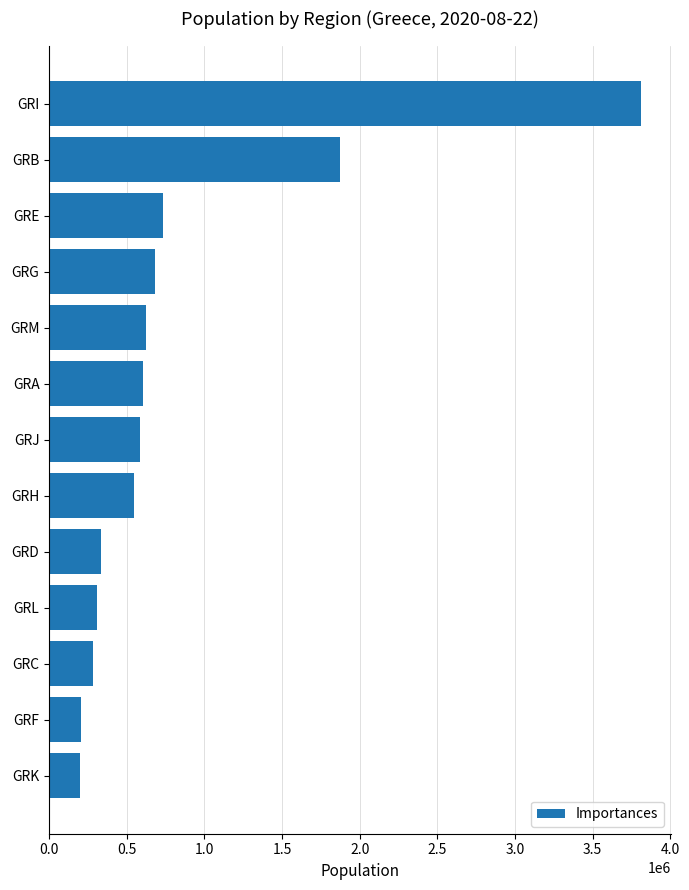

What is the average value?

829682